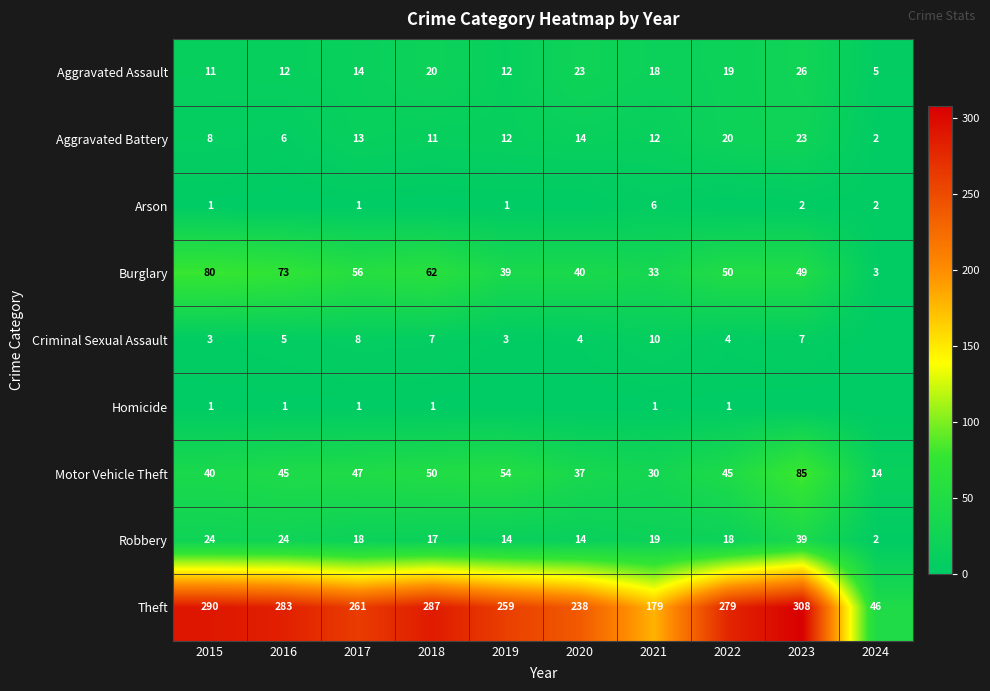

Is the value of Theft at 2021 greater than the value of Arson at 2021?

Yes